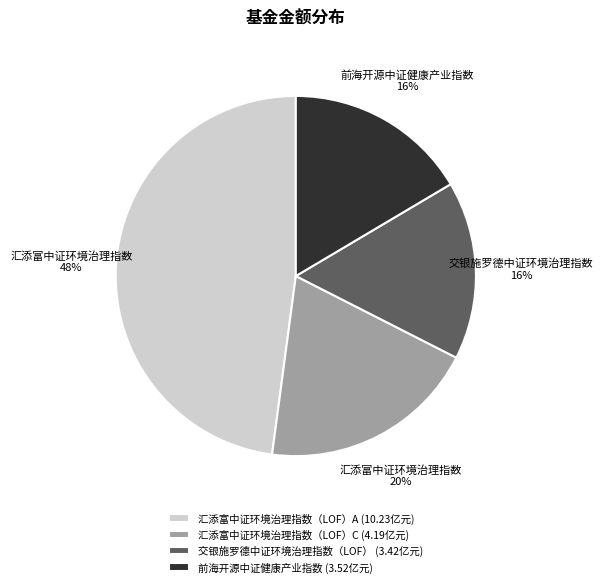

The 汇添富中证环境治理指数（LOF）A slice represents 48% of the pie. True or false?

True